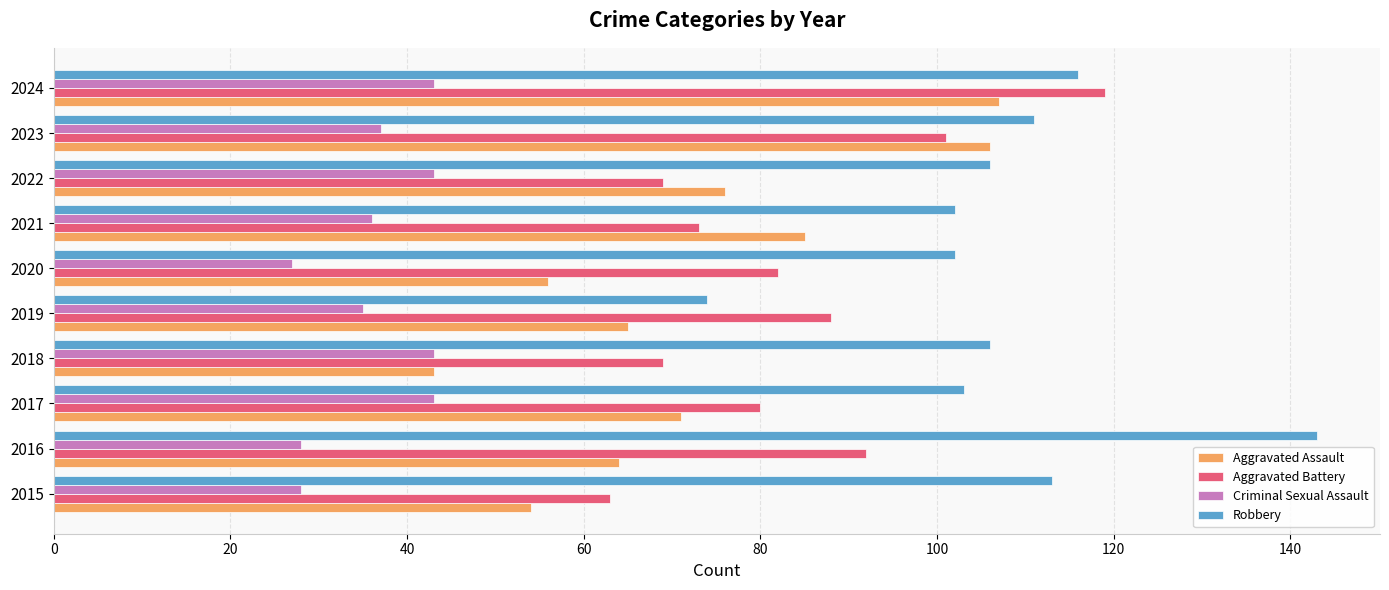

Rank the series by their maximum value, from highest to lowest.

Robbery, Aggravated Battery, Aggravated Assault, Criminal Sexual Assault